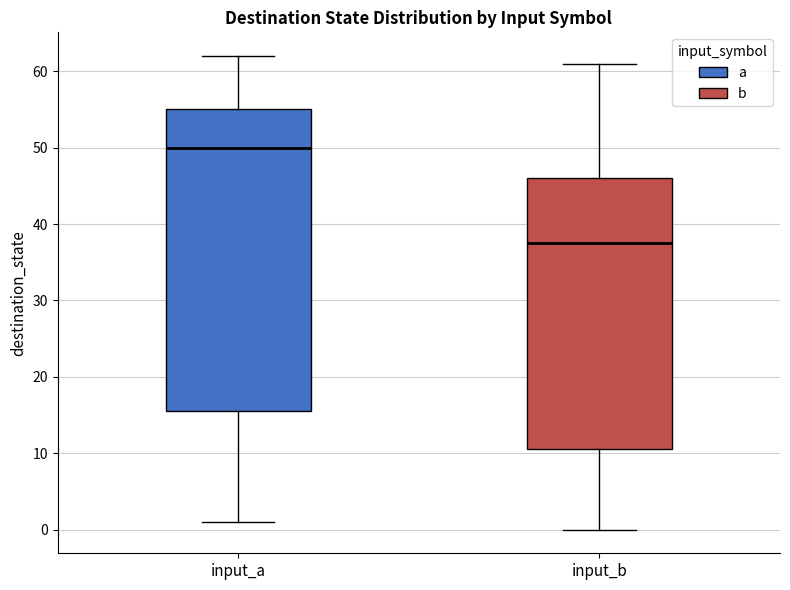

Which box is the tallest, from its lower edge to its upper edge?

input_a